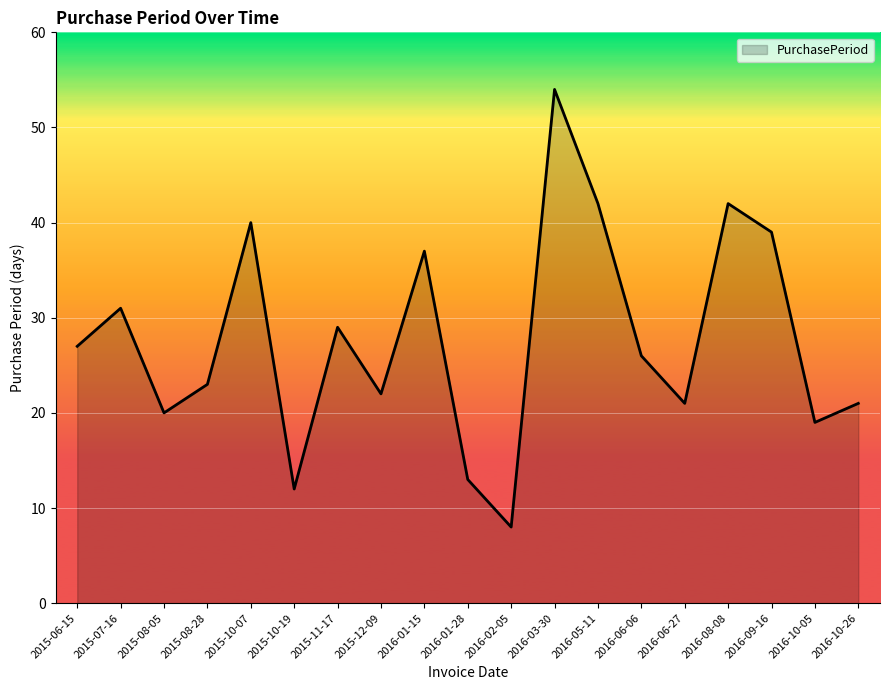

What is the difference between the values at 2015-08-05 and 2015-08-28?

3